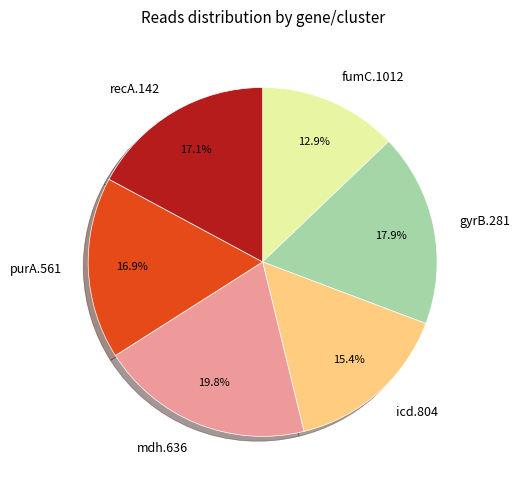

Which category has the biggest portion of the pie?

mdh.636